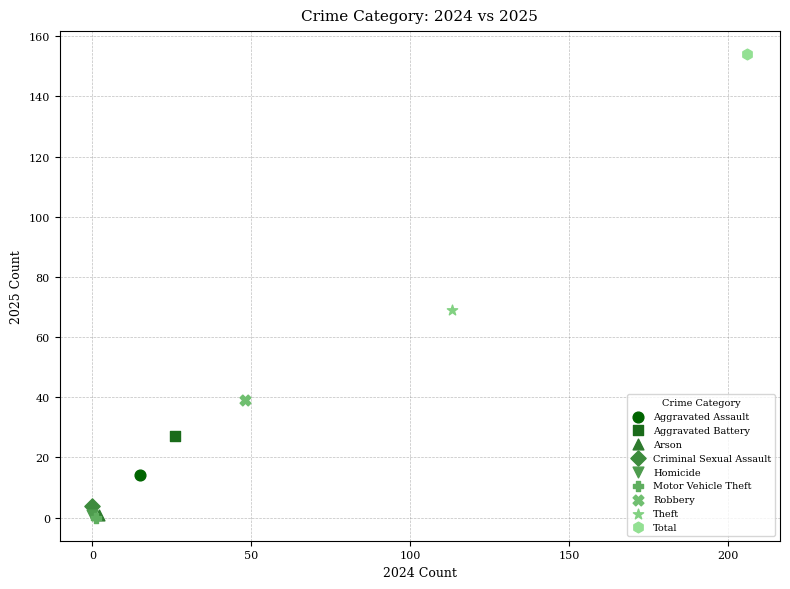

Which series contains the highest Y value?

Total